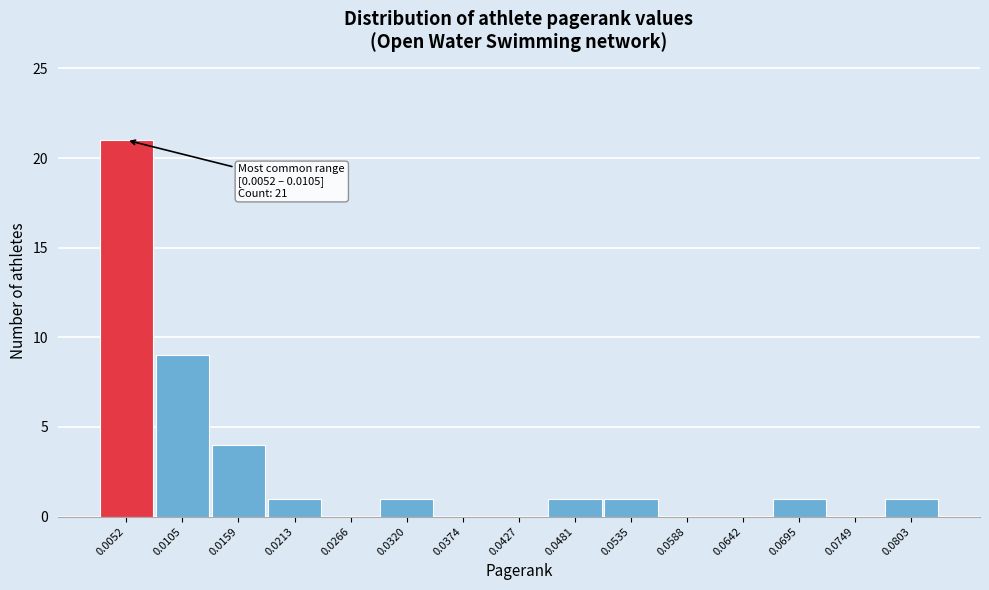

Reading left to right, what are all the values shown in this chart?

0.0052=21	0.0105=9	0.0159=4	0.0213=1	0.0266=0	0.0320=1	0.0374=0	0.0427=0	0.0481=1	0.0535=1	0.0588=0	0.0642=0	0.0695=1	0.0749=0	0.0803=1